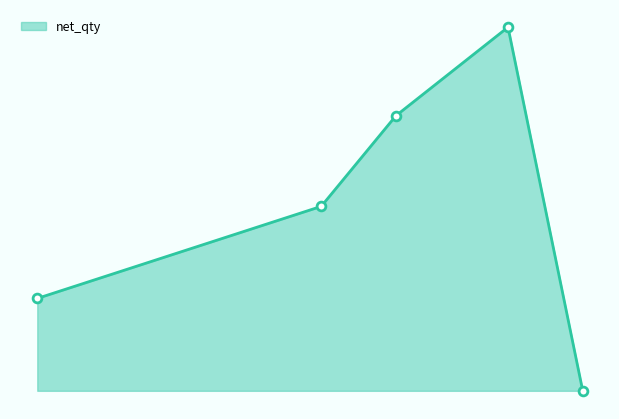

Is this an area chart (filled region under the line)?

Yes